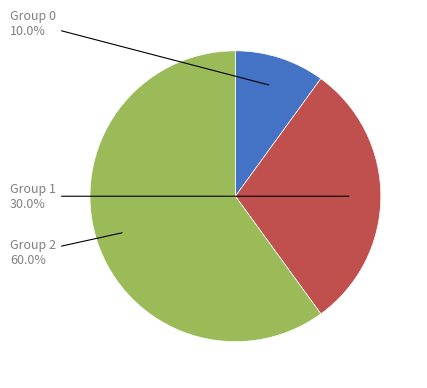

Which category has the biggest portion of the pie?

Group 2